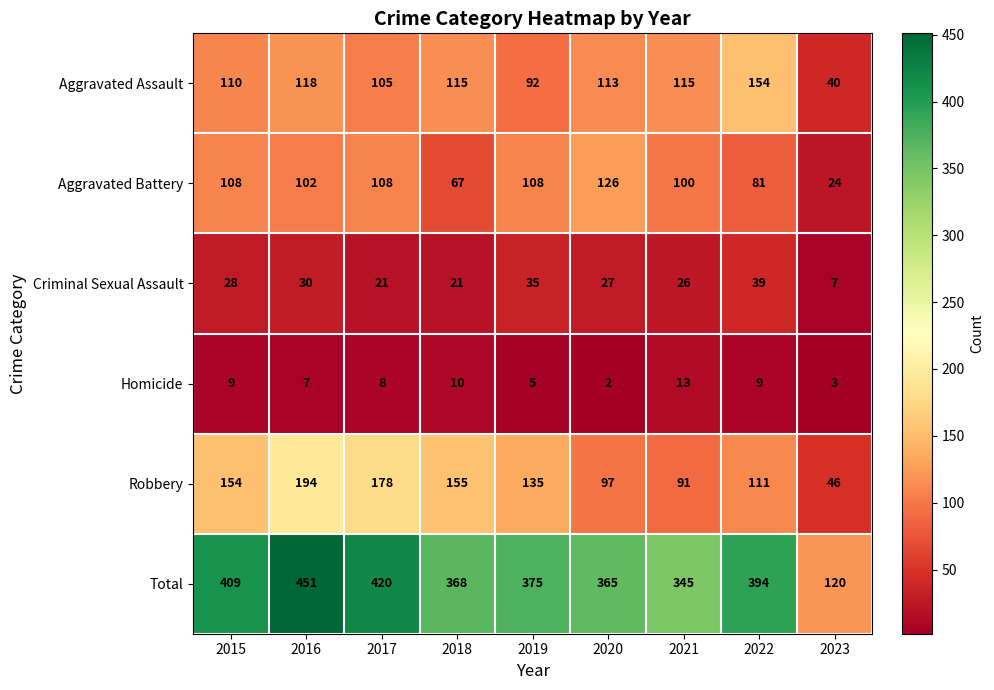

At how many categories does at least one series exceed 415?

2